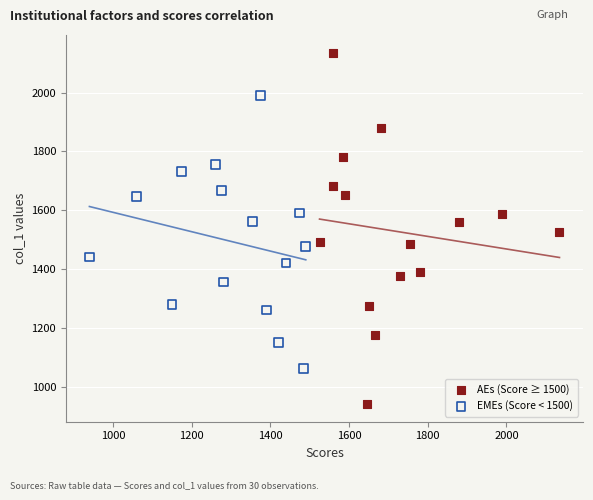

Which series reaches the maximum Y coordinate?

AEs (Score ≥ 1500)